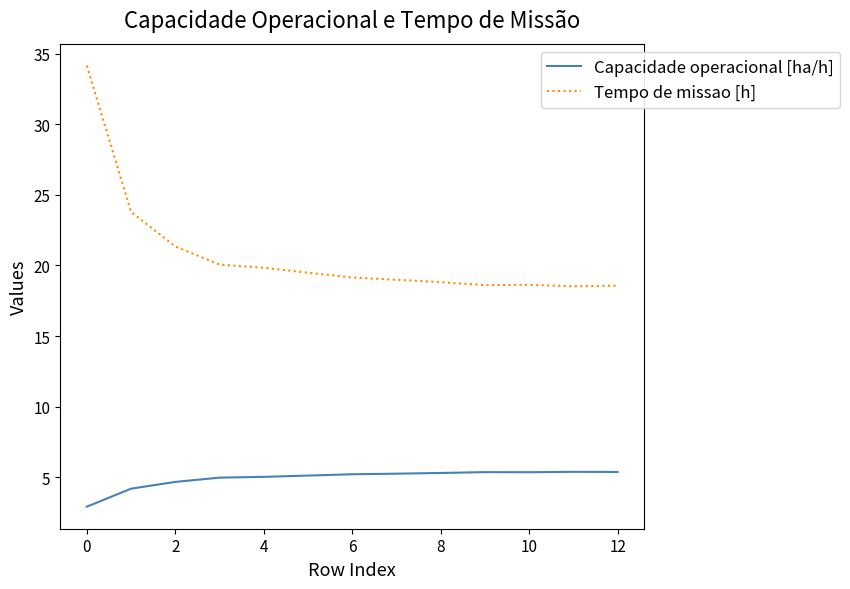

What is the maximum value for Capacidade operacional [ha/h]?

5.4